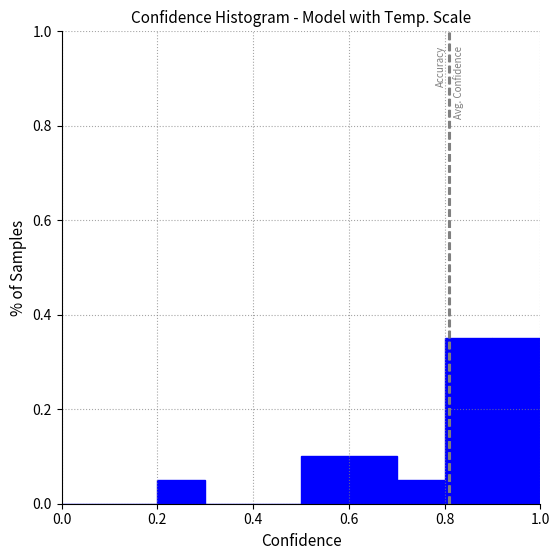

Reading left to right, list every bar in this chart as the range it spans on the x-axis followed by its height. The values are not printed on the chart, so give them approximately, as read against the axis.

0.0 to 0.1: 0
0.1 to 0.2: 0
0.2 to 0.3: 0.06
0.3 to 0.4: 0
0.4 to 0.5: 0
0.5 to 0.6: 0.10
0.6 to 0.7: 0.10
0.7 to 0.8: 0.06
0.8 to 0.9: 0.36
0.9 to 1.0: 0.36